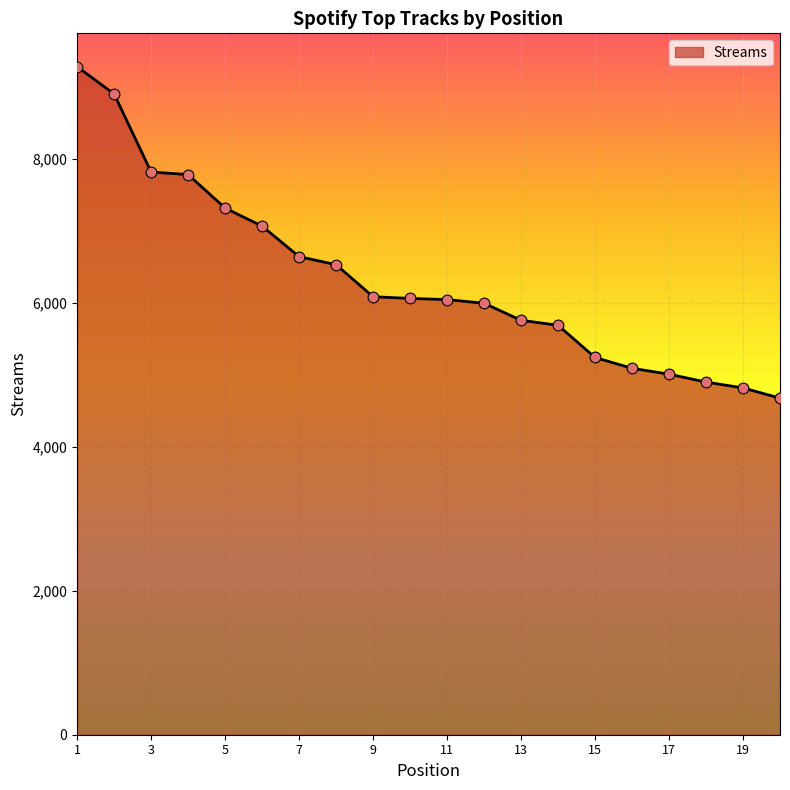

What is the difference between the maximum and minimum values?

4607